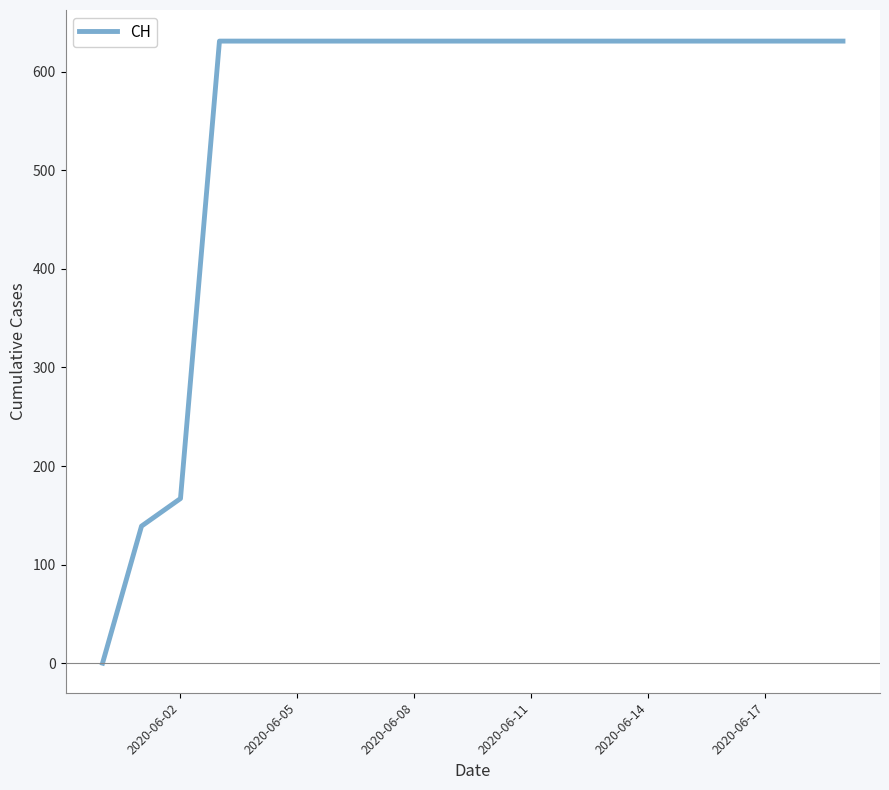

What is the maximum value shown in the chart?

631